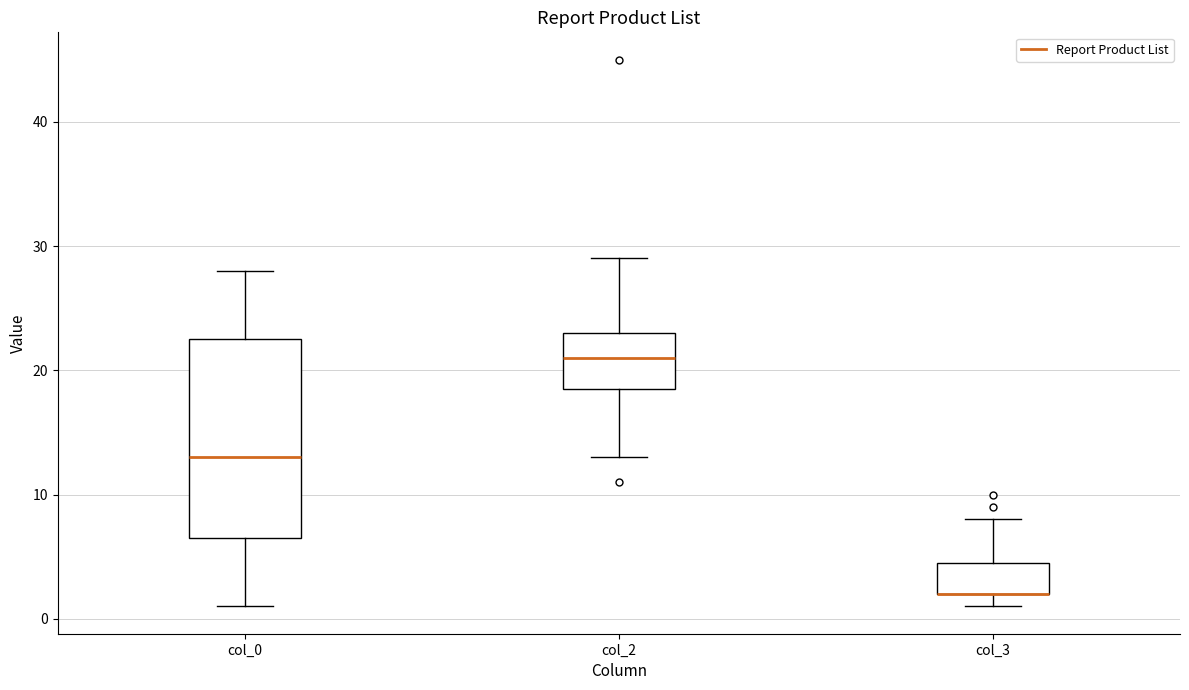

Reading left to right, read every box against the y-axis: the position of its median line, the range the box covers, and the ends of its whiskers. The values are not printed on the chart, so give them approximately, as read against the axis.

col_0: median 13, box 7 to 23, whiskers 1 to 28
col_2: median 21, box 19 to 23, whiskers 13 to 29
col_3: median 2 (drawn on the box's lower edge), box 2 to 5, whiskers 1 to 8